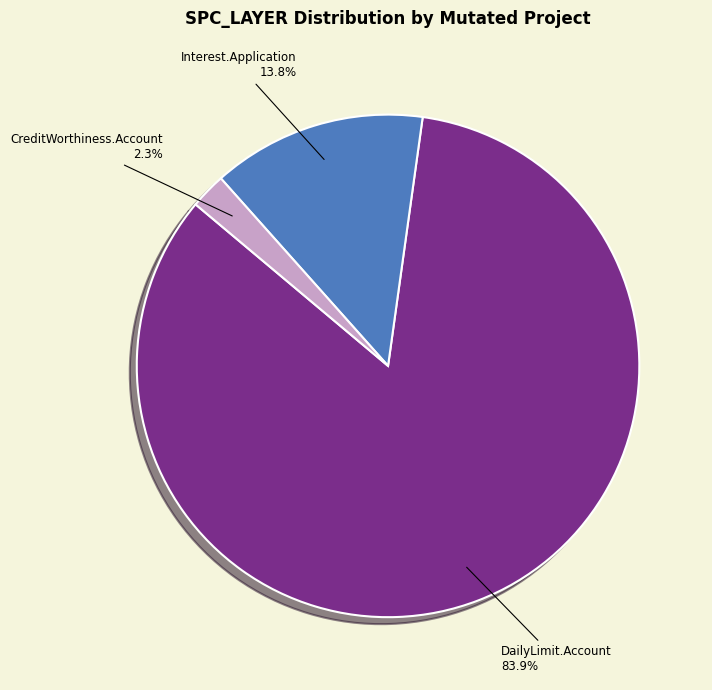

To the nearest percent, what is the difference between the largest and smallest slice percentages?

82%